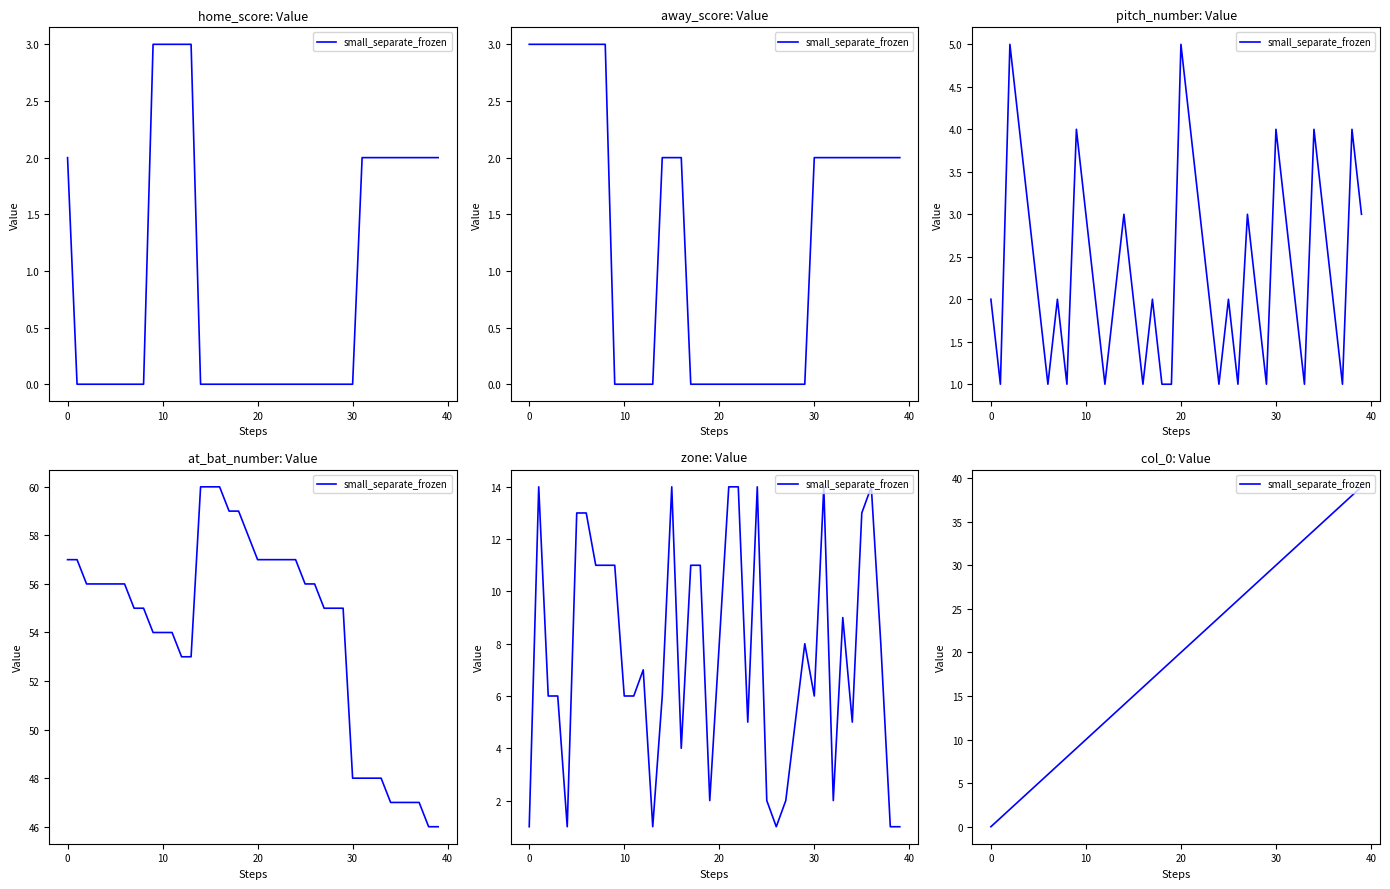

What is the value of the 40th point from the left?

39